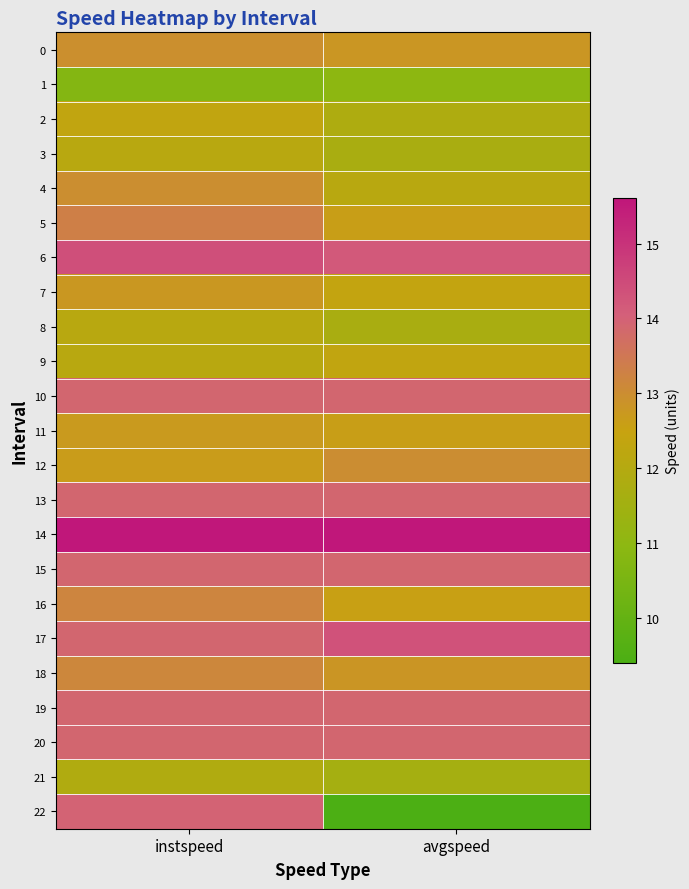

Rank the series at instspeed from highest to lowest value.

14, 6, 22, 10, 13, 15, 17, 19, 20, 5, 16, 18, 4, 0, 7, 11, 12, 2, 3, 9, 8, 21, 1